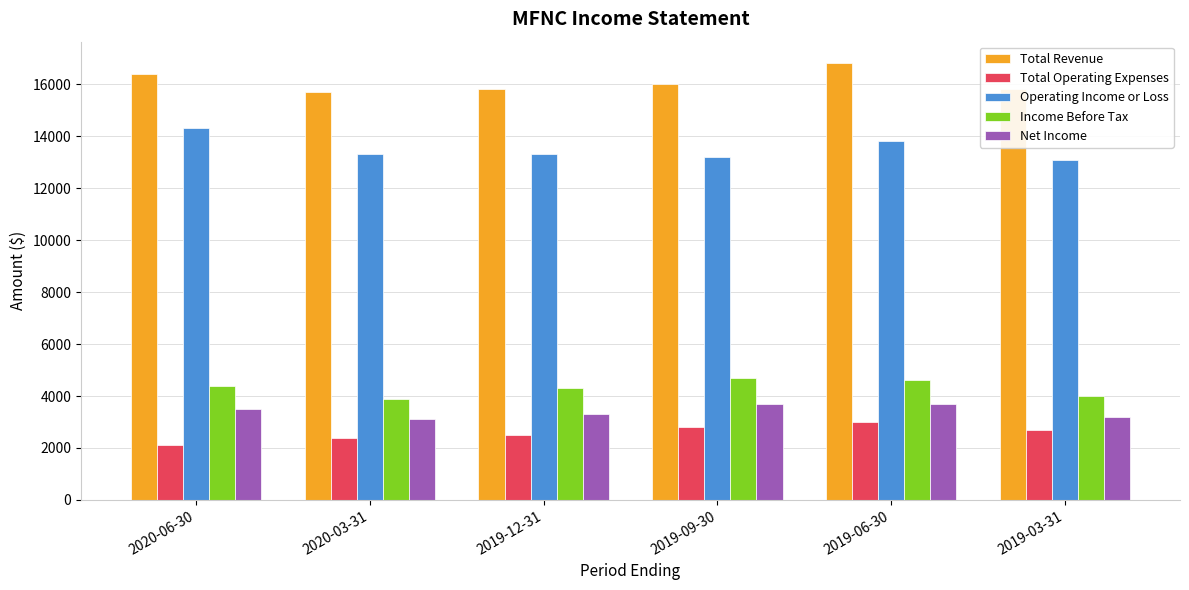

How many series are shown in this chart?

5